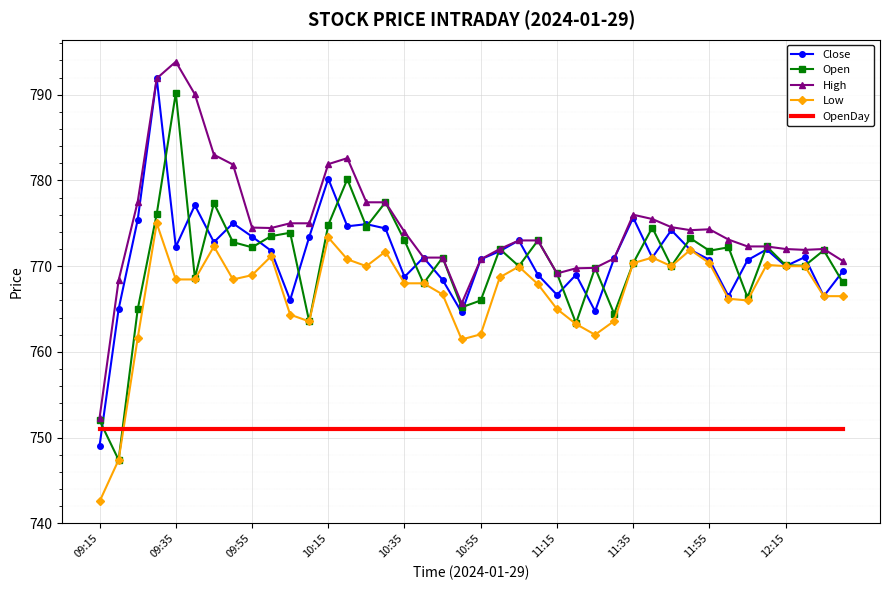

Which series has the largest total across all categories?

High